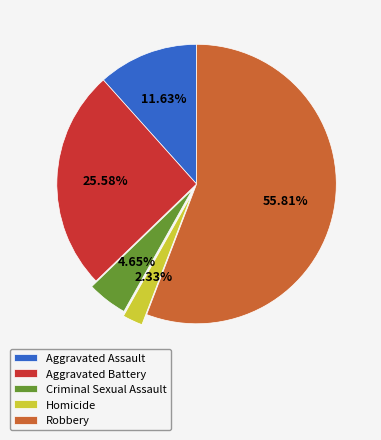

What is the ratio of the value at Aggravated Assault to the value at Criminal Sexual Assault?

2.5